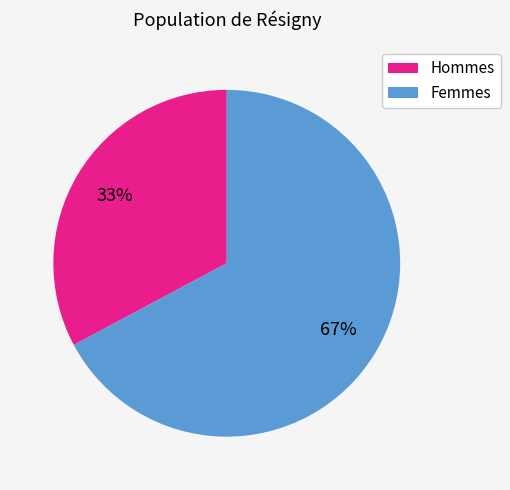

Count the number of slices in the pie.

2